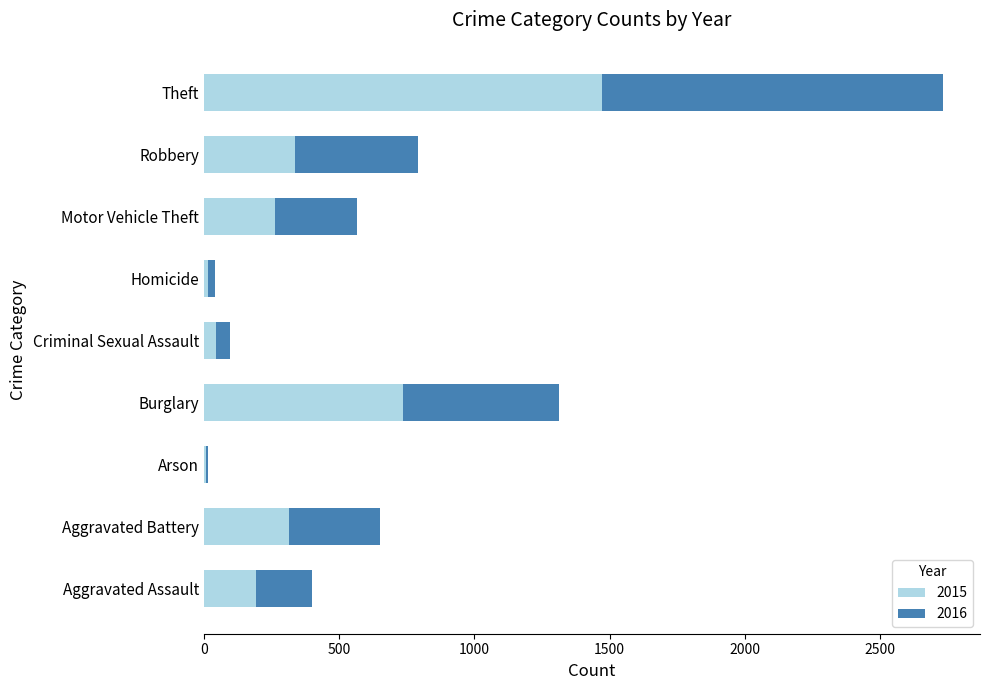

Is it true that 2015 equals 357 at Burglary?

False